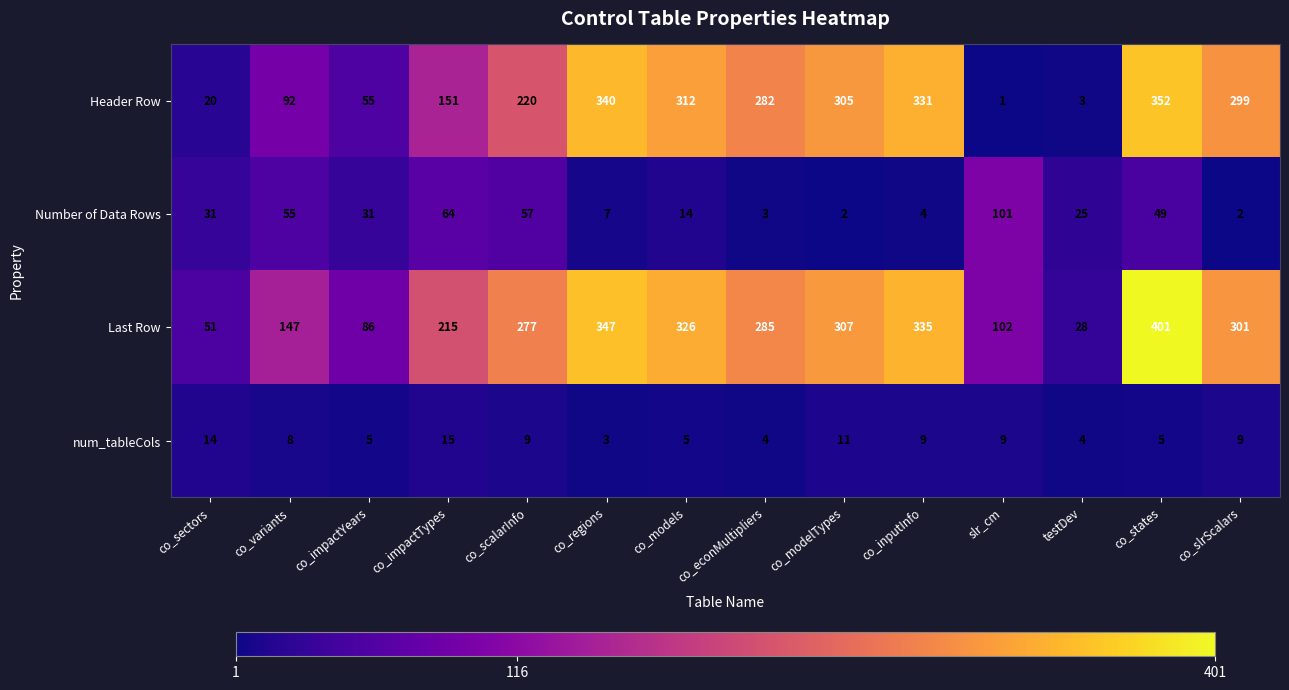

At how many categories does at least one series exceed 317?

4